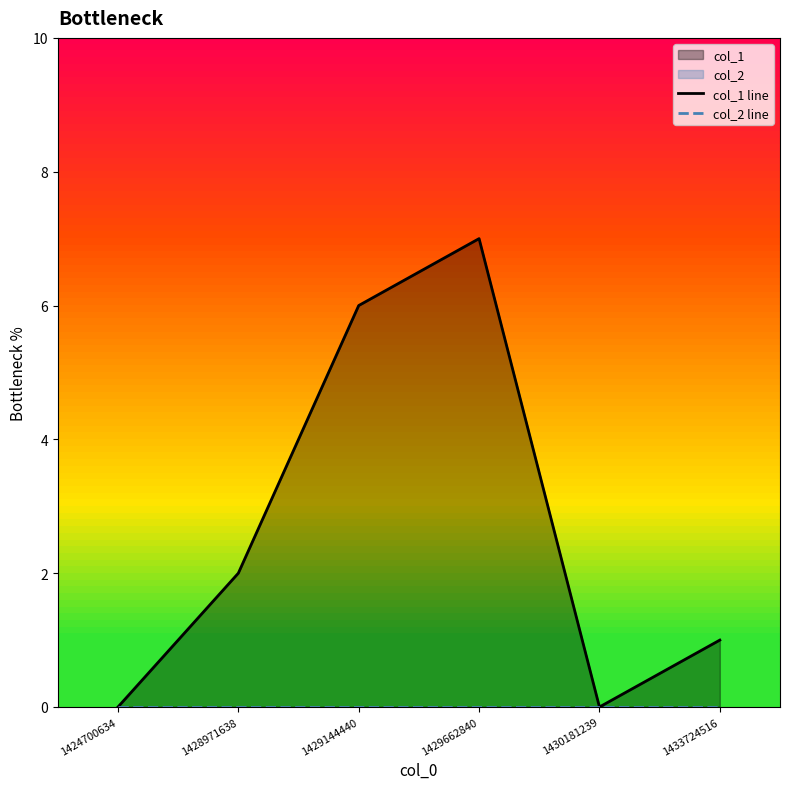

List the labels in order of col_1 line value, largest first.

1429662840, 1429144440, 1428971638, 1433724516, 1424700634, 1430181239